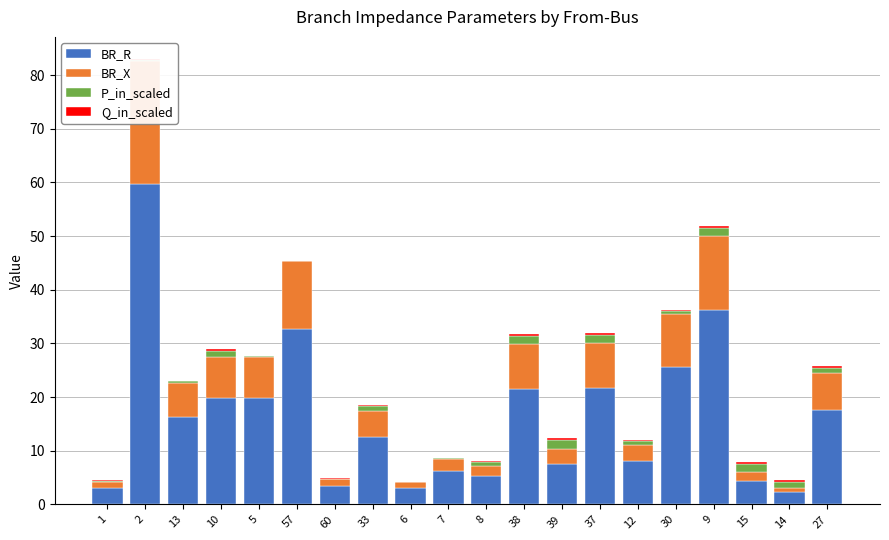

How many bars are there in each group?

4